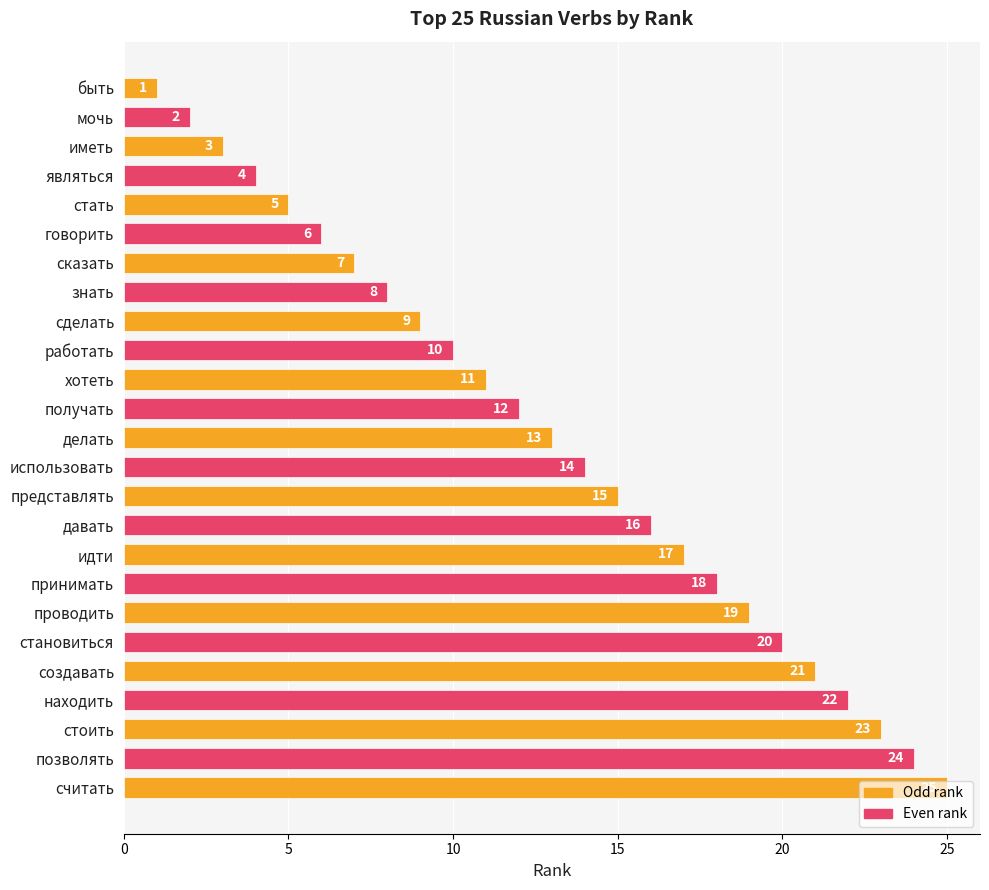

How many data points does each series have?

25